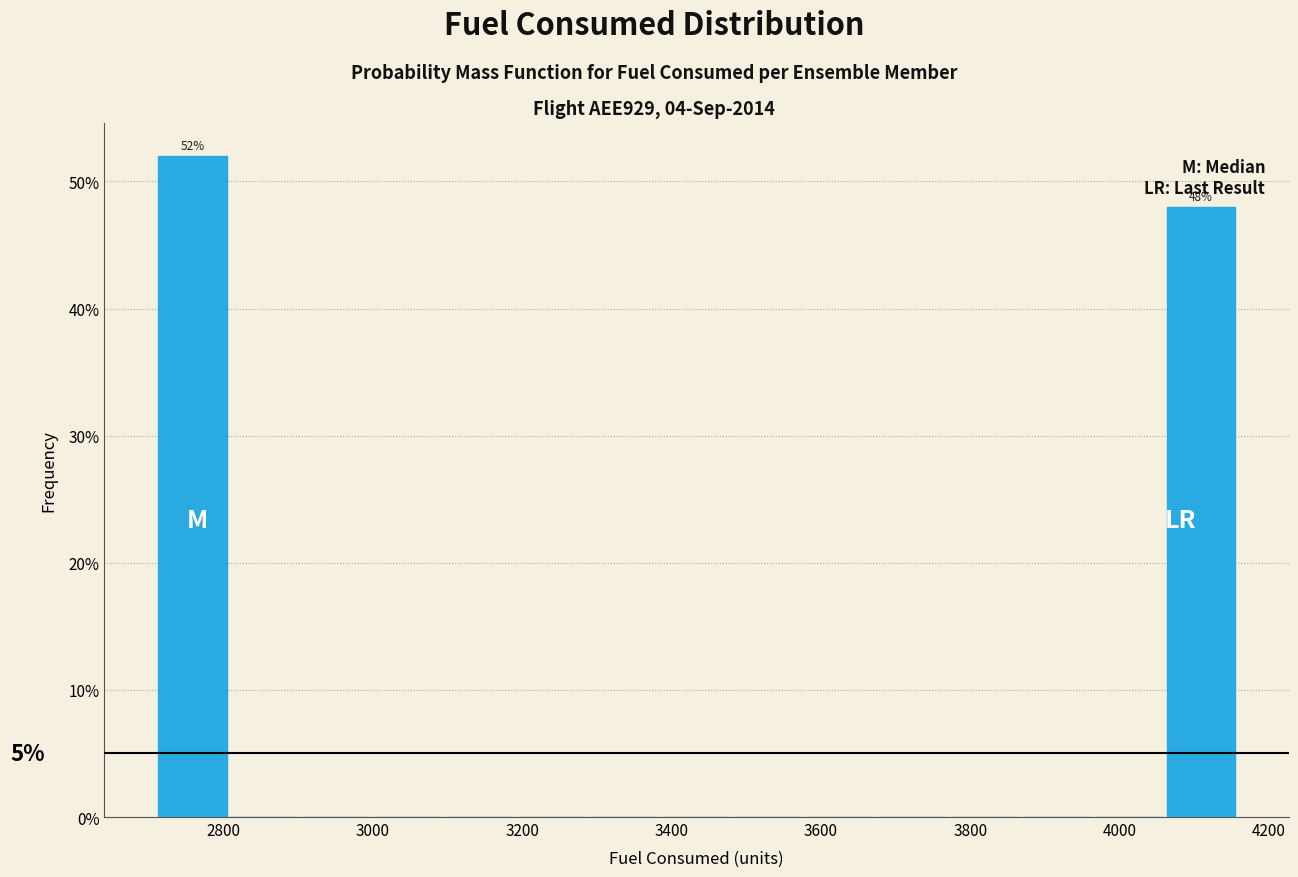

Which range on the x-axis has the tallest bar?

2720 to 2800